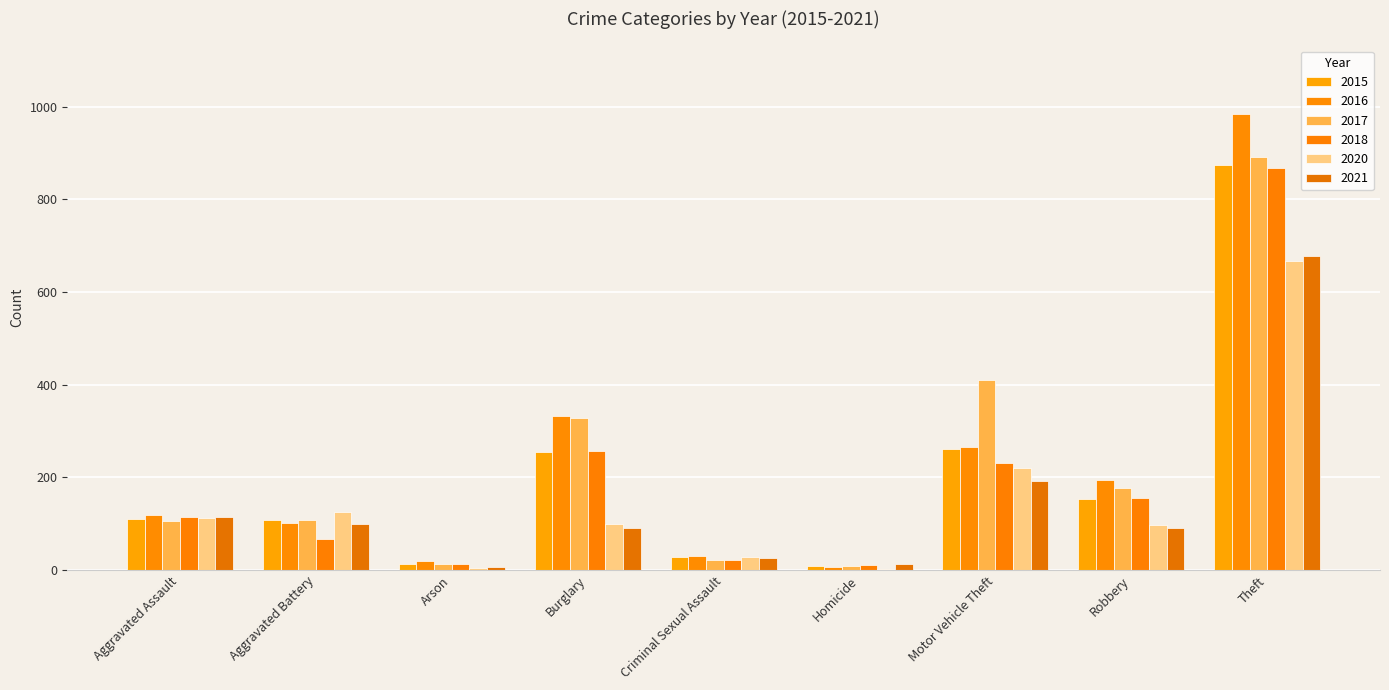

At which category is the sum across all series the highest?

Theft